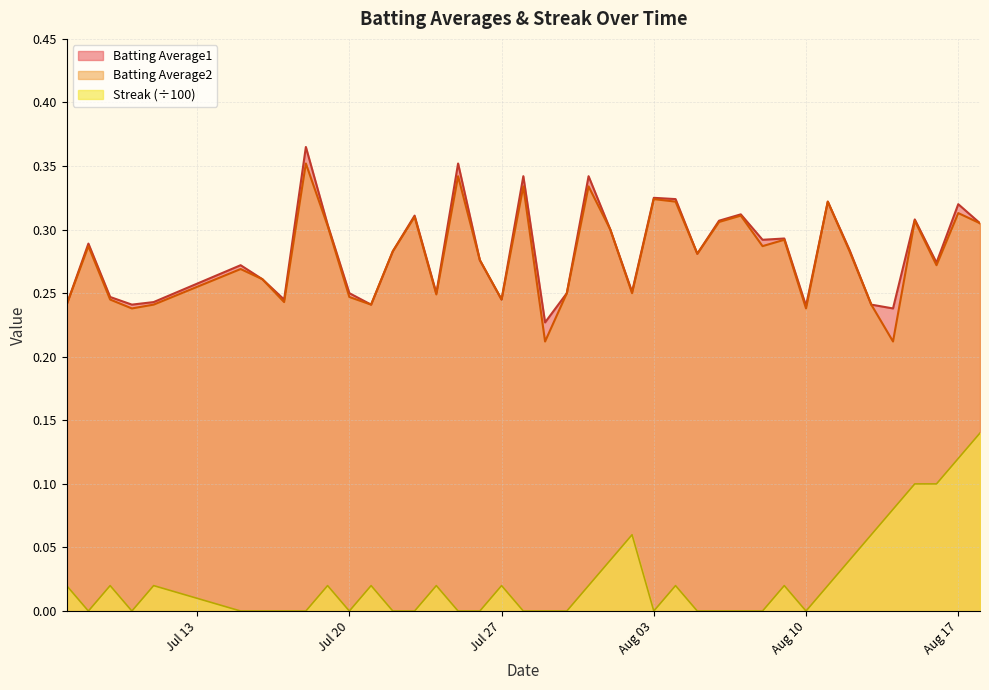

What is the highest value of the Batting Average1 series?

0.4